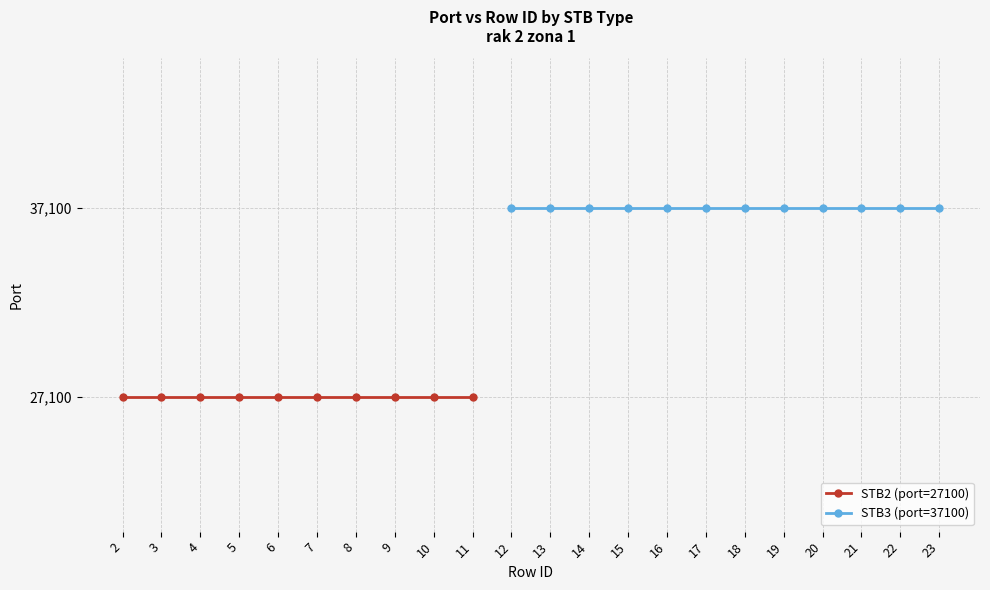

Where is the data nearest to the value 32100?

2